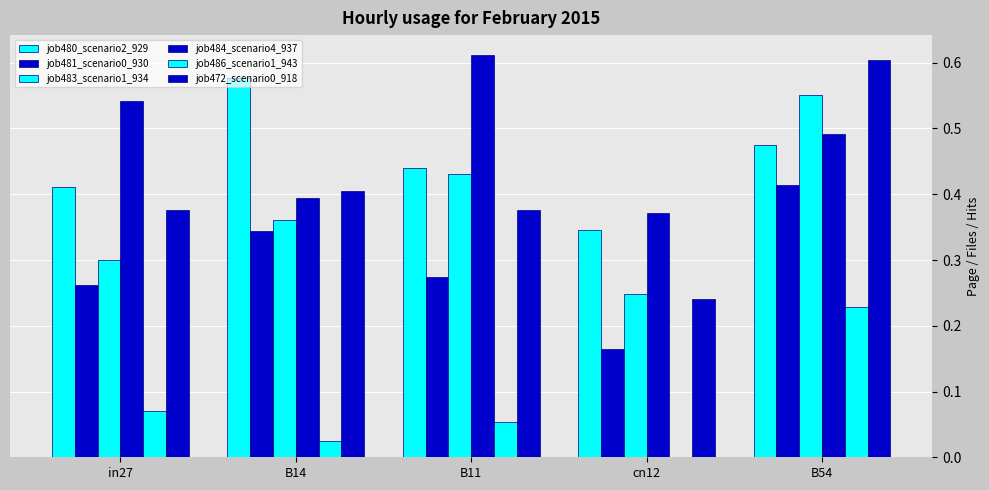

How many groups of bars are there?

5